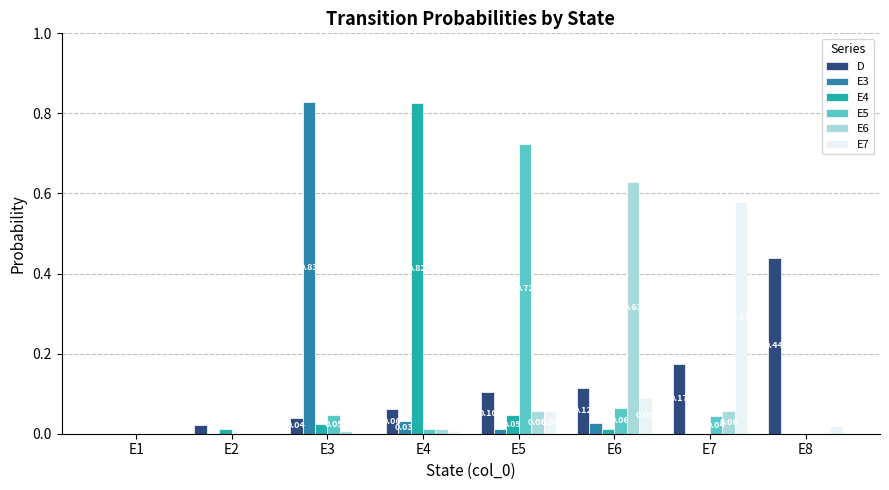

Is the value of D at E2 greater than the value of E7 at E5?

No